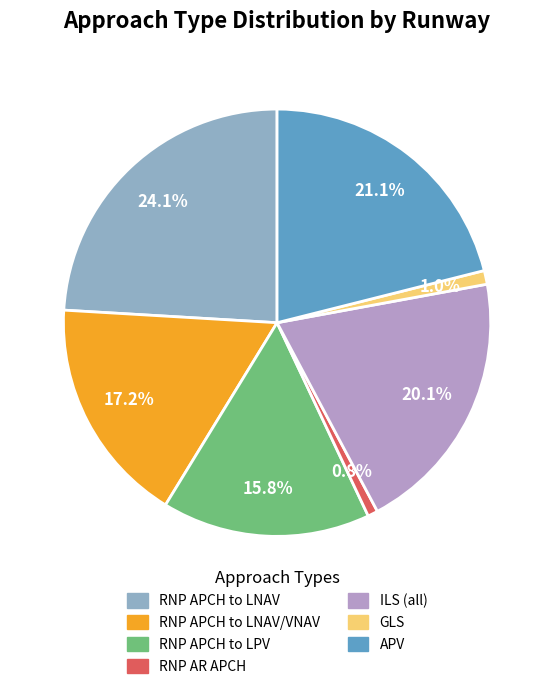

Is there a majority slice in this chart?

No